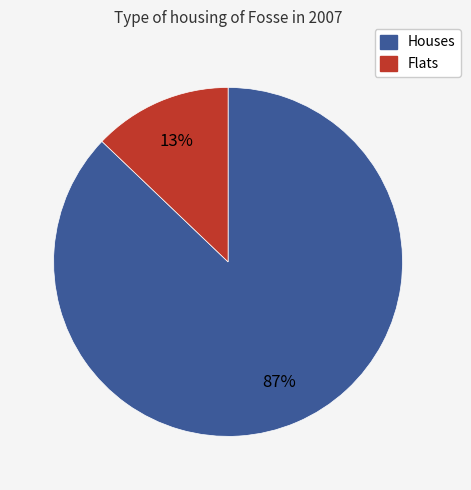

Which category has the biggest portion of the pie?

Houses